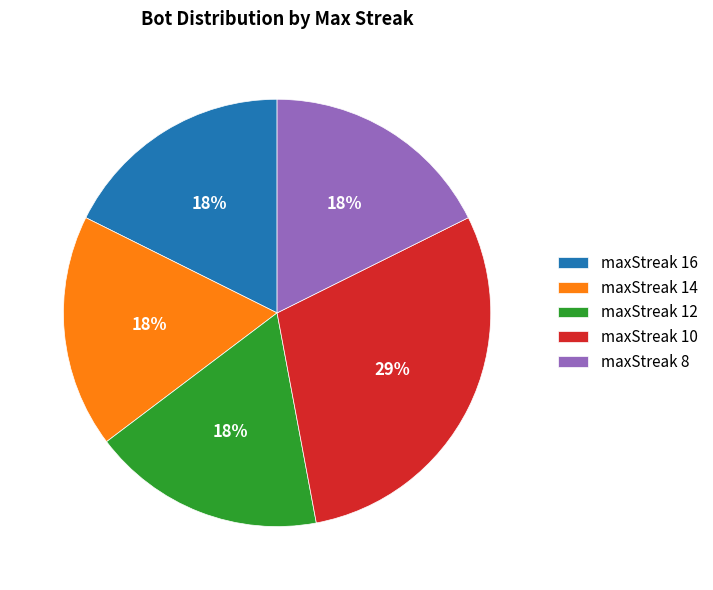

Approximately how many times larger is the value at maxStreak 12 compared to maxStreak 14?

1.0